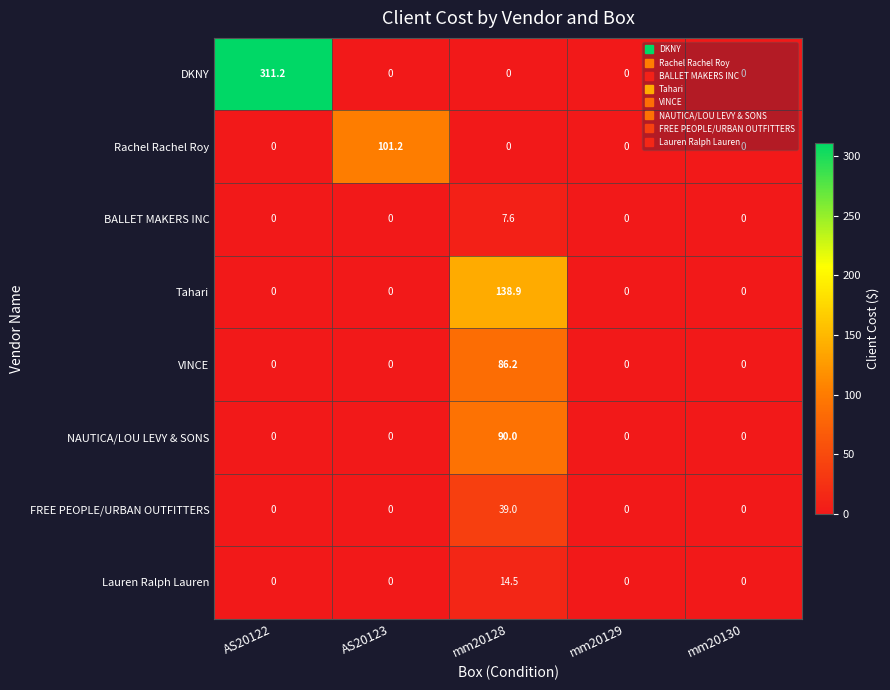

Which series changed the most between AS20122 and mm20129?

DKNY